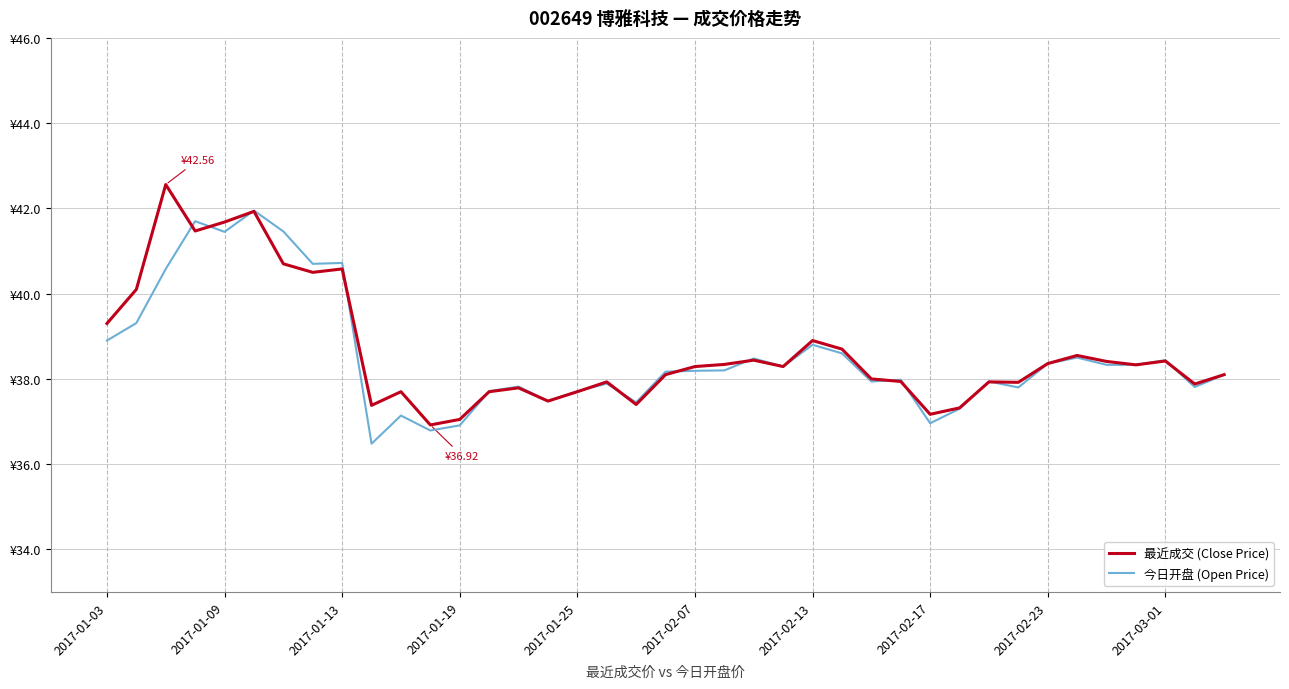

Which series has the widest spread of values?

最近成交 (Close Price)